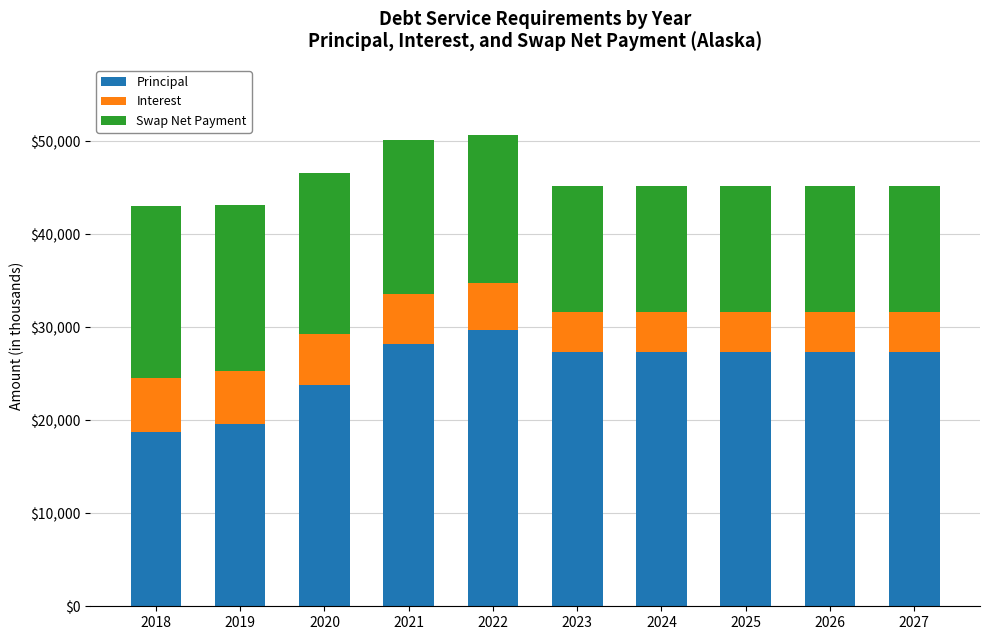

What is the total value across all series at 2019?

43158.0